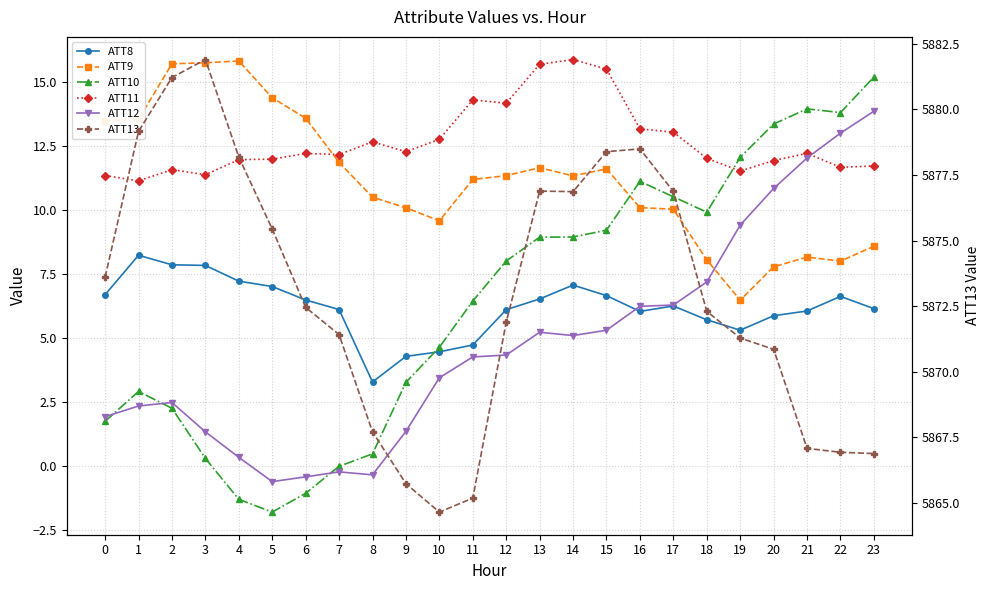

What is the value of the ATT8 point at the 7th from the left?

6.5